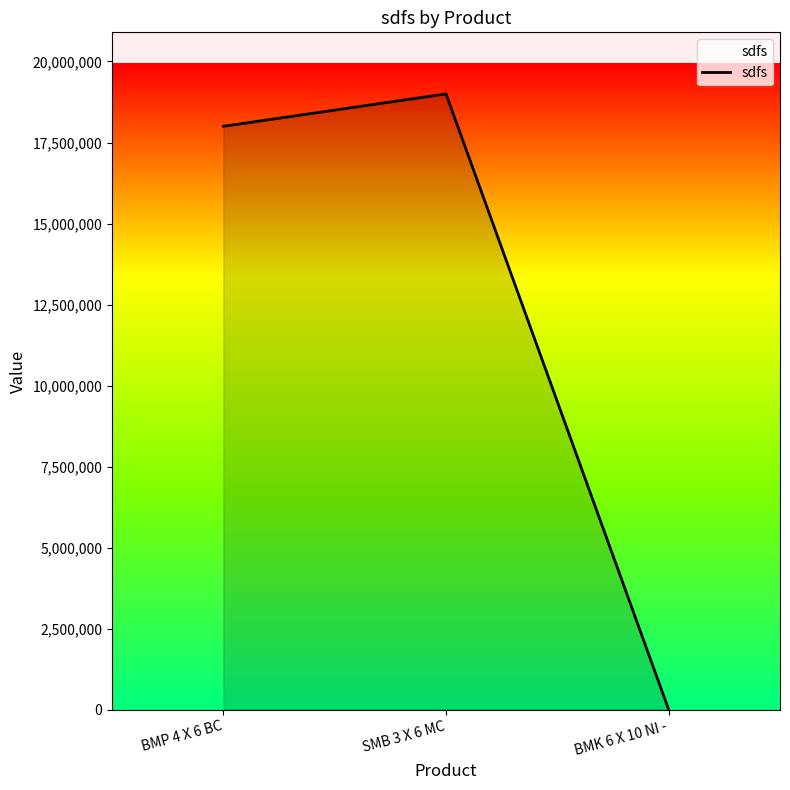

What position from the right is BMP 4 X 6 BC?

3